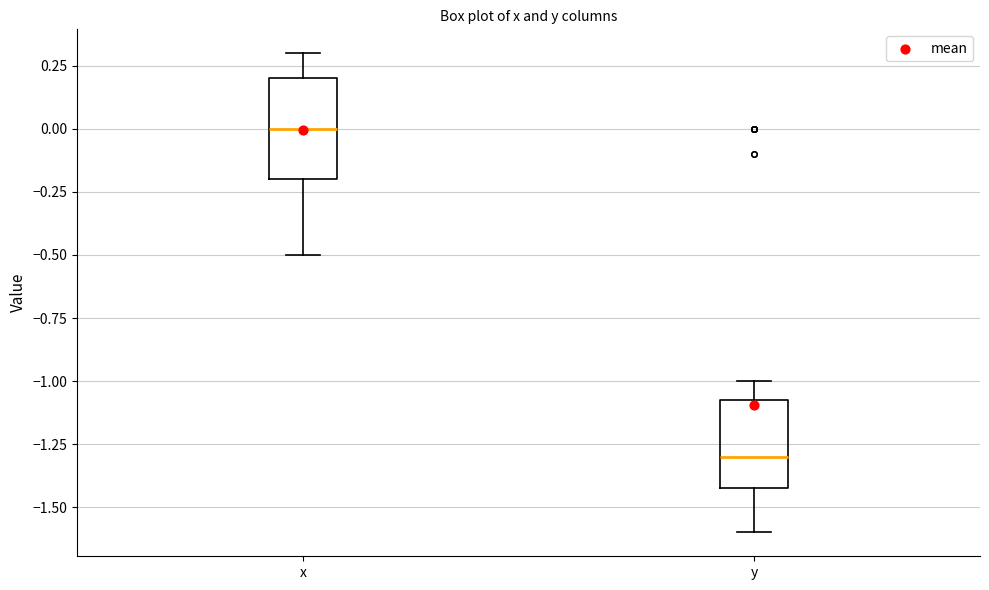

Reading left to right, read every box against the y-axis: the position of its median line, the range the box covers, and the ends of its whiskers. The values are not printed on the chart, so give them approximately, as read against the axis.

x: median 0.00, box -0.20 to 0.20, whiskers -0.50 to 0.30
y: median -1.30, box -1.40 to -1.05, whiskers -1.60 to -1.00